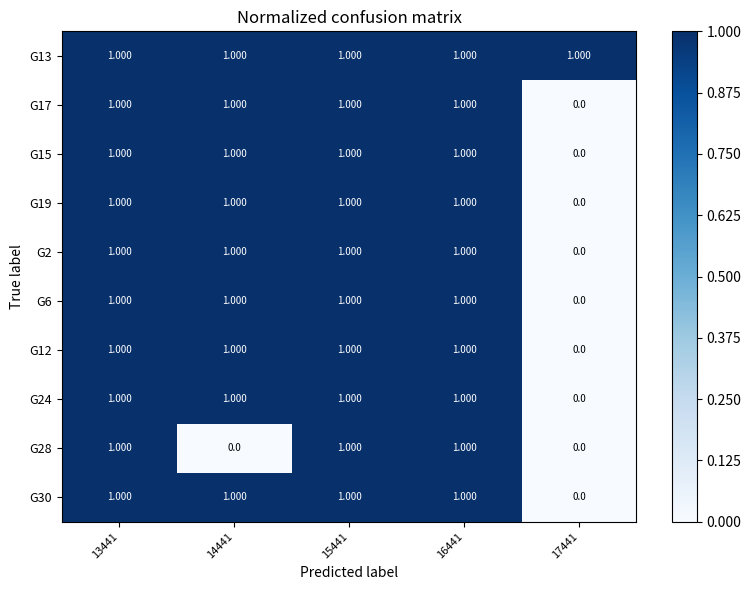

Is the value of G13 at 17441 greater than the value of G15 at 17441?

Yes